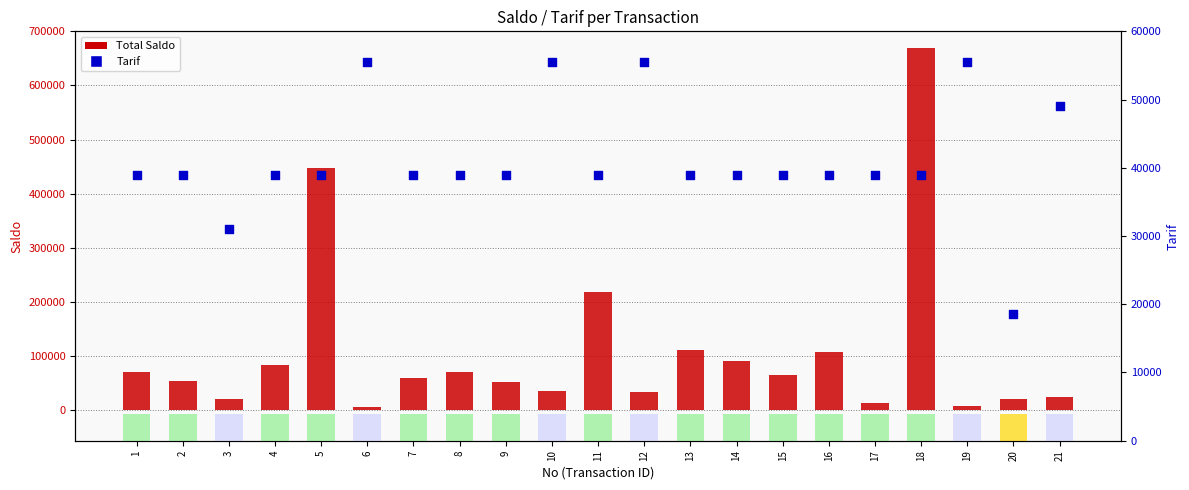

At which category is the sum across all series the highest?

18